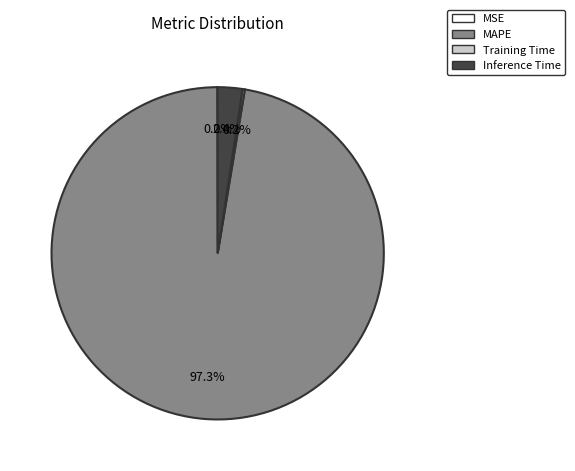

To the nearest percent, what is the difference between the MAPE and Inference Time slice percentages?

95%